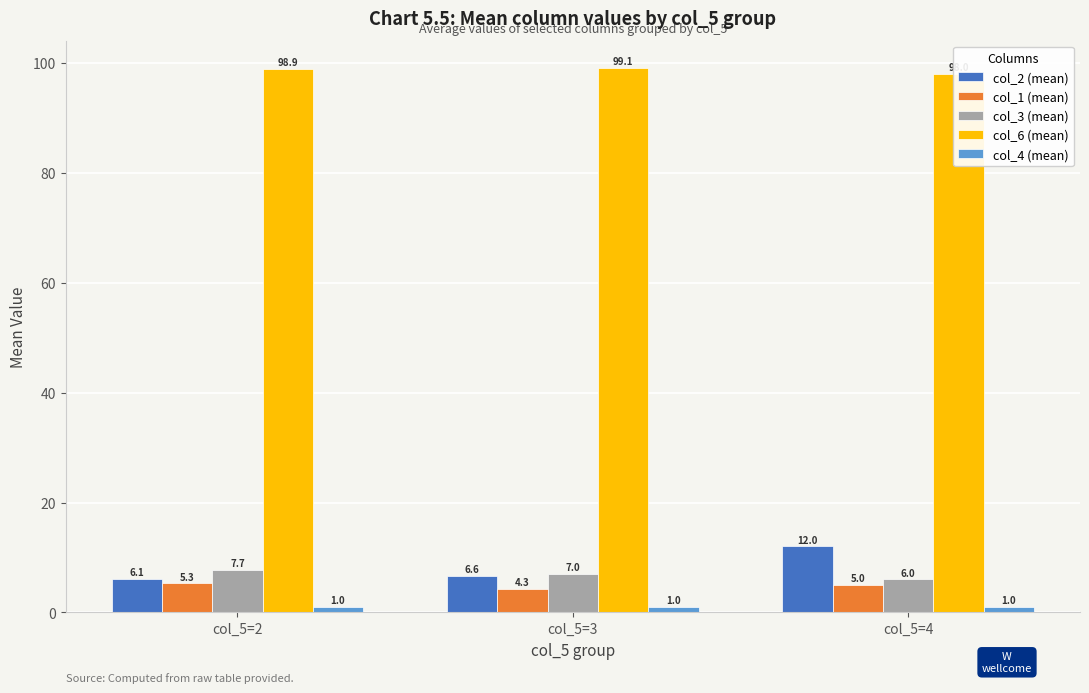

At how many categories does at least one series exceed 8?

3